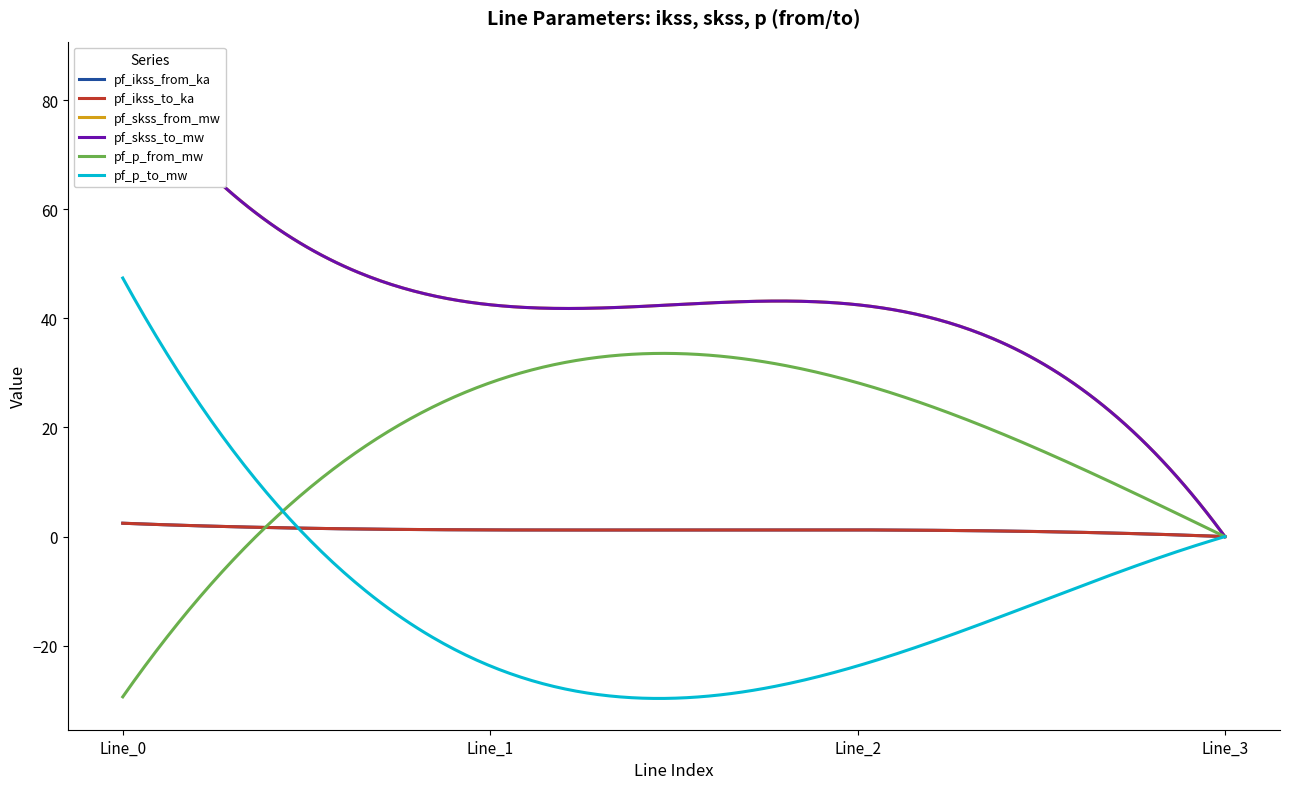

How many values in pf_skss_to_mw are above zero?

3